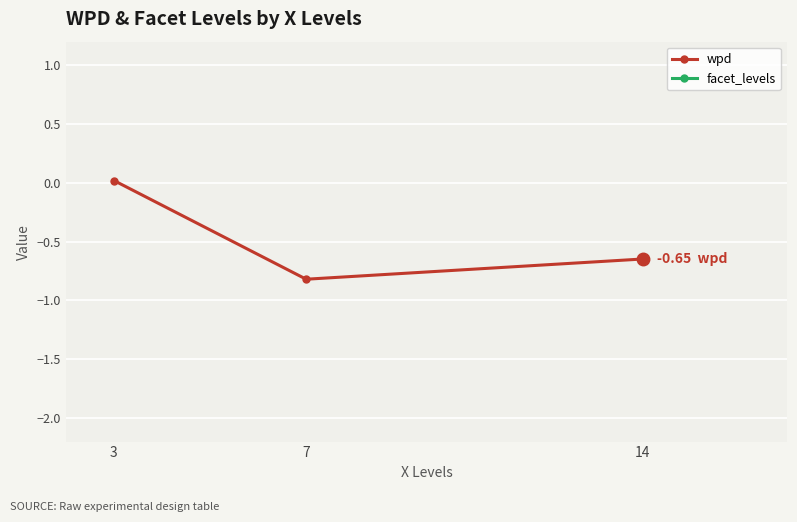

Rank the categories by facet_levels value from highest to lowest.

3, 7, 14